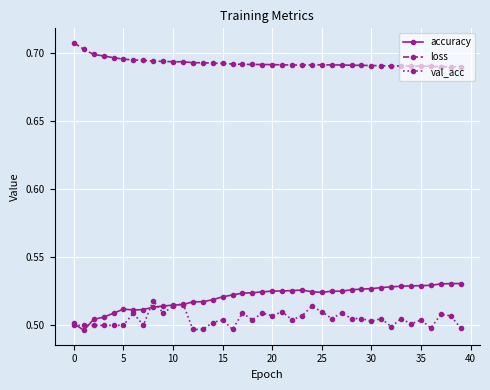

True or false: accuracy has more than 1 points higher than both neighbors.

True